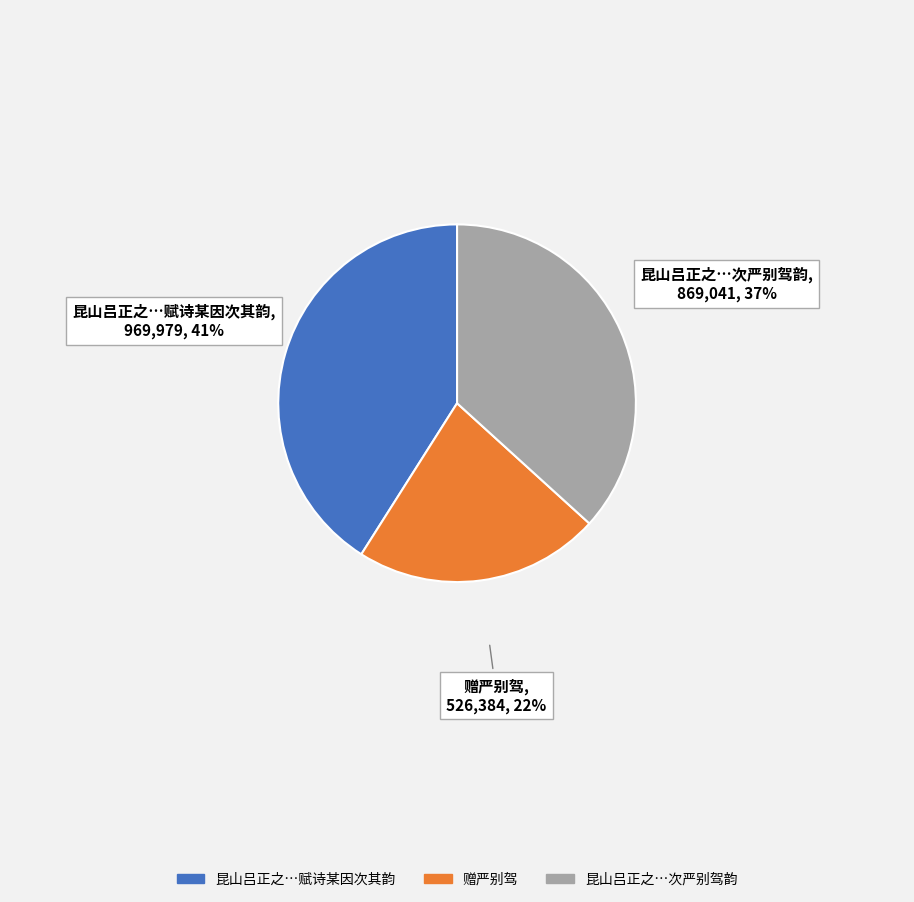

Which has a higher value, 赠严别驾 or 昆山吕正之…赋诗某因次其韵?

昆山吕正之…赋诗某因次其韵